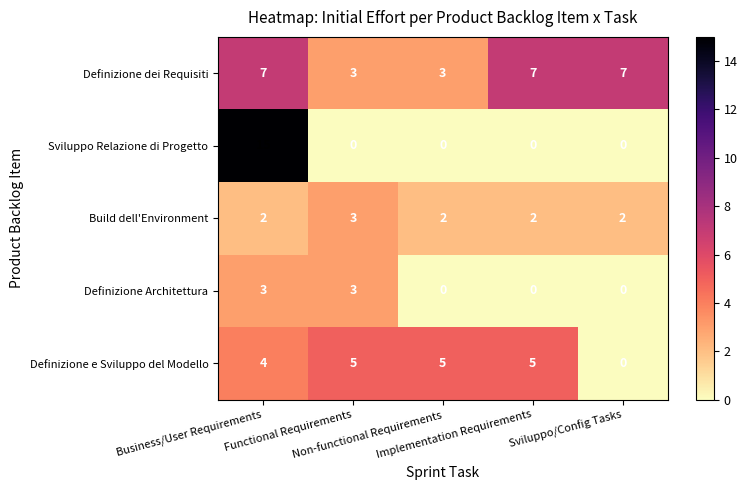

What is the difference between the maximum and second lowest values in the Definizione dei Requisiti series?

4